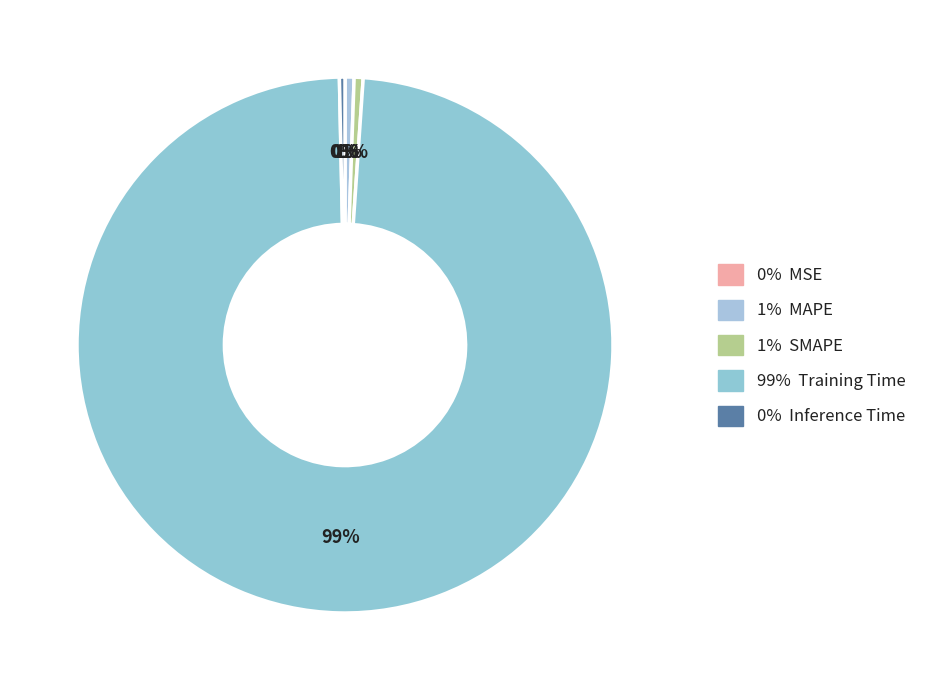

How many segments does this pie chart have?

5